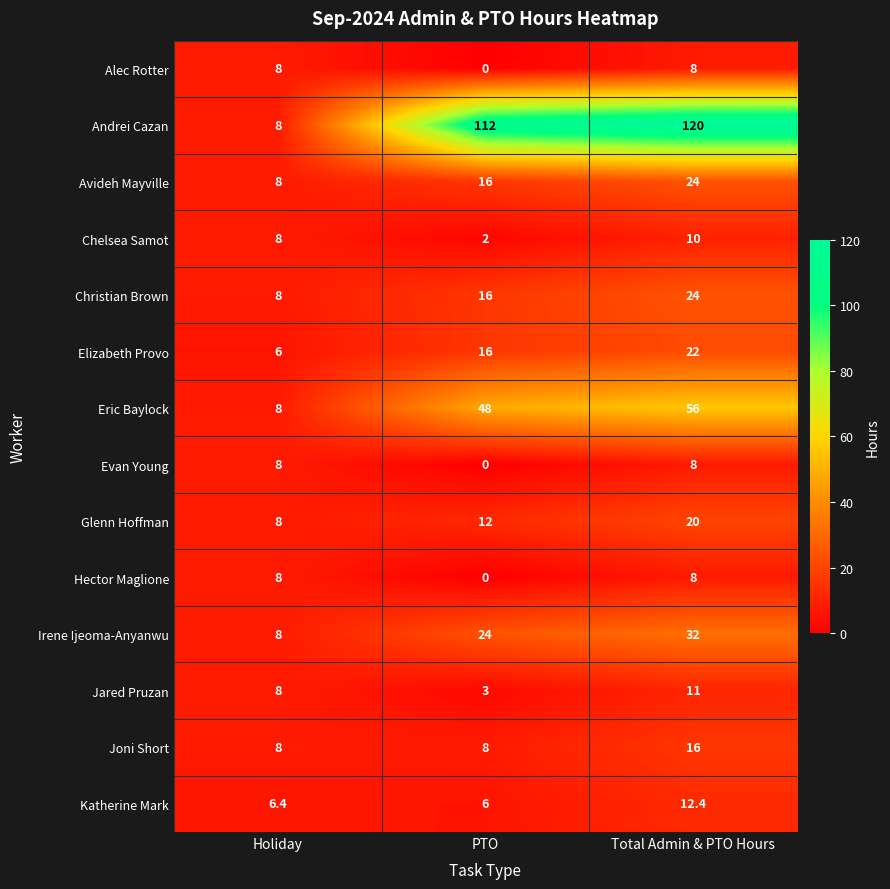

Rank the categories by Christian Brown value from lowest to highest.

Holiday, PTO, Total Admin & PTO Hours